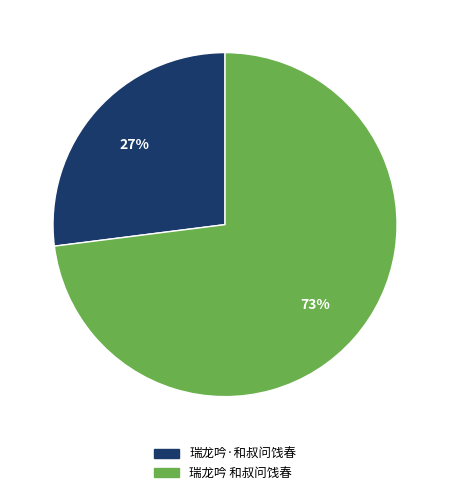

Rank the categories by value from highest to lowest.

瑞龙吟 和叔问饯春, 瑞龙吟·和叔问饯春